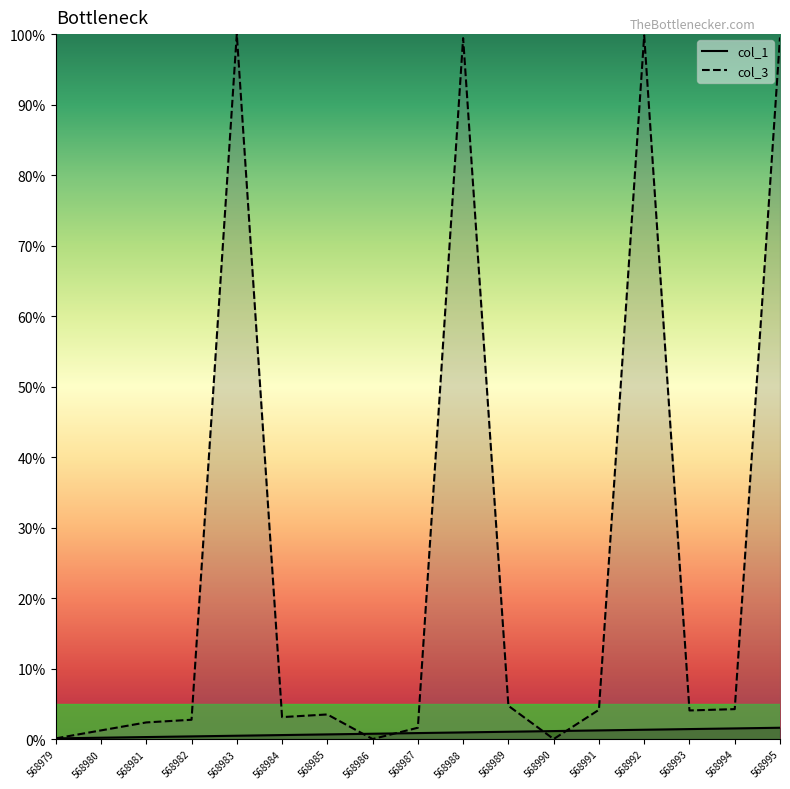

What is the highest value of the col_1 series?

1.6